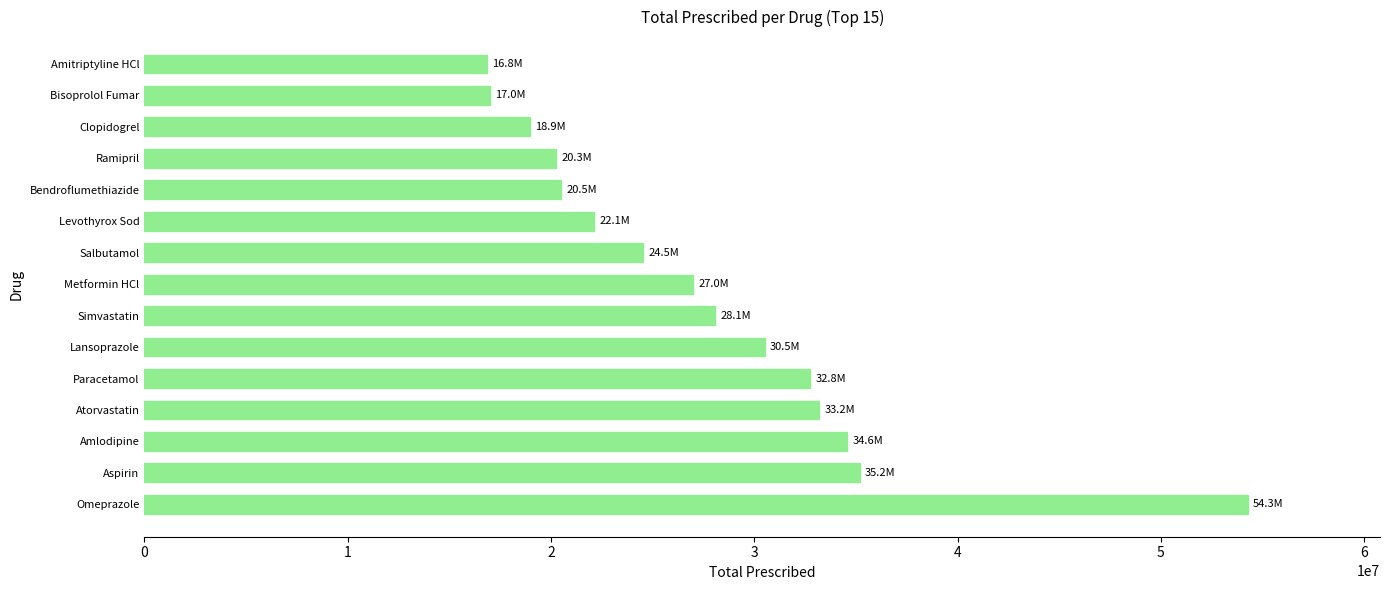

What is the maximum value shown in the chart?

54264336